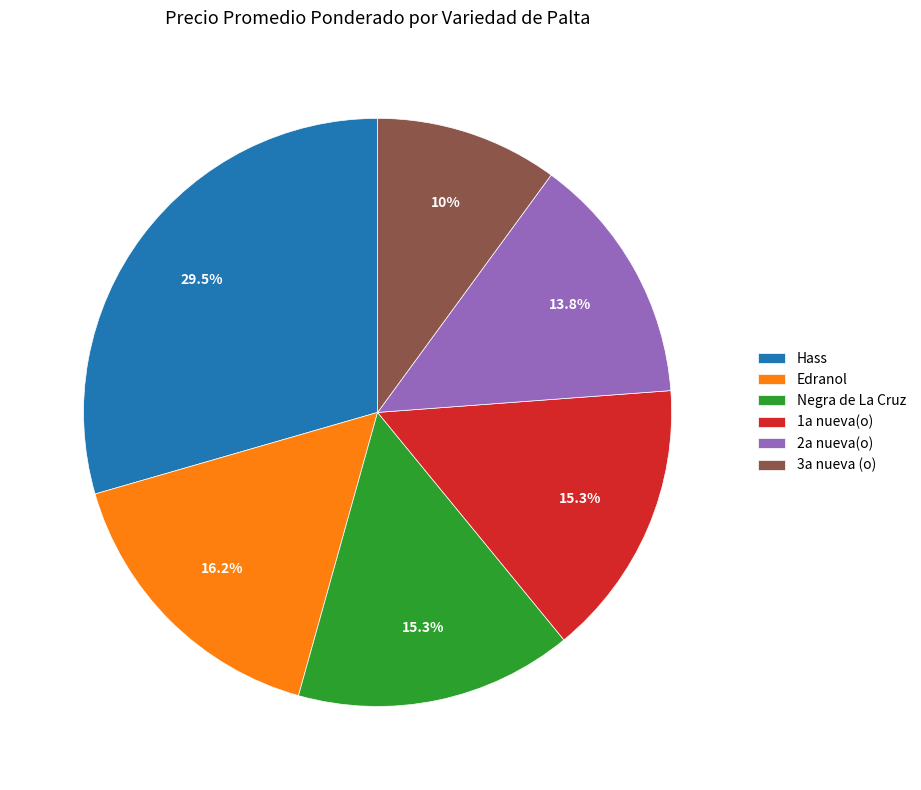

To the nearest percent, what is the difference between the 3a nueva (o) and Hass slice percentages?

19%